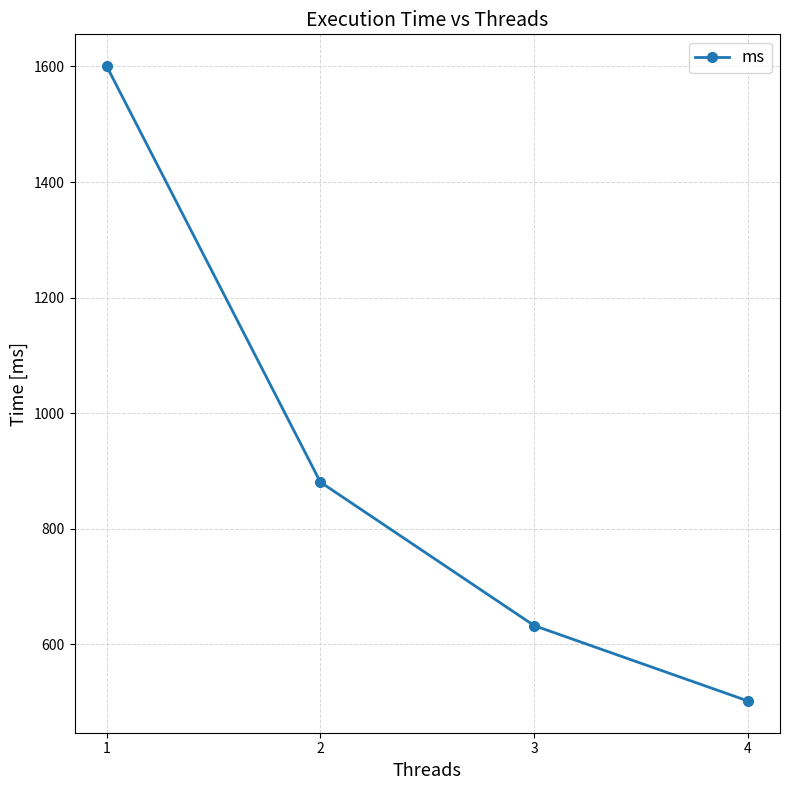

True or false: there are more than 0 points higher than both neighbors.

False